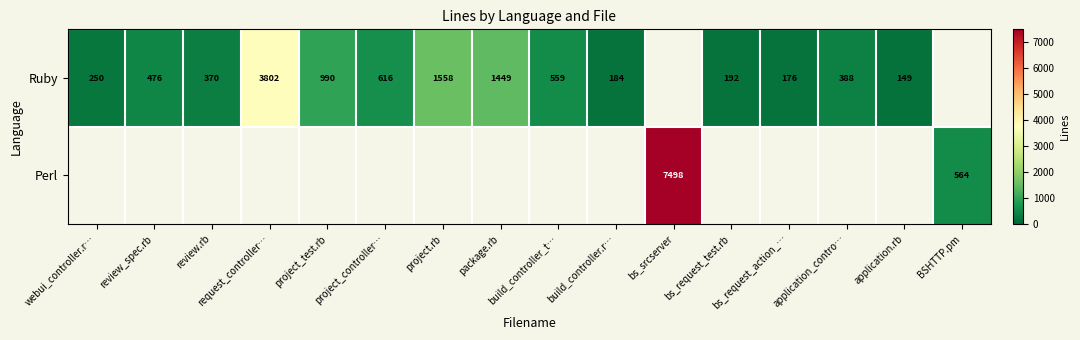

Is it true that Ruby equals 1558 at project.rb?

True